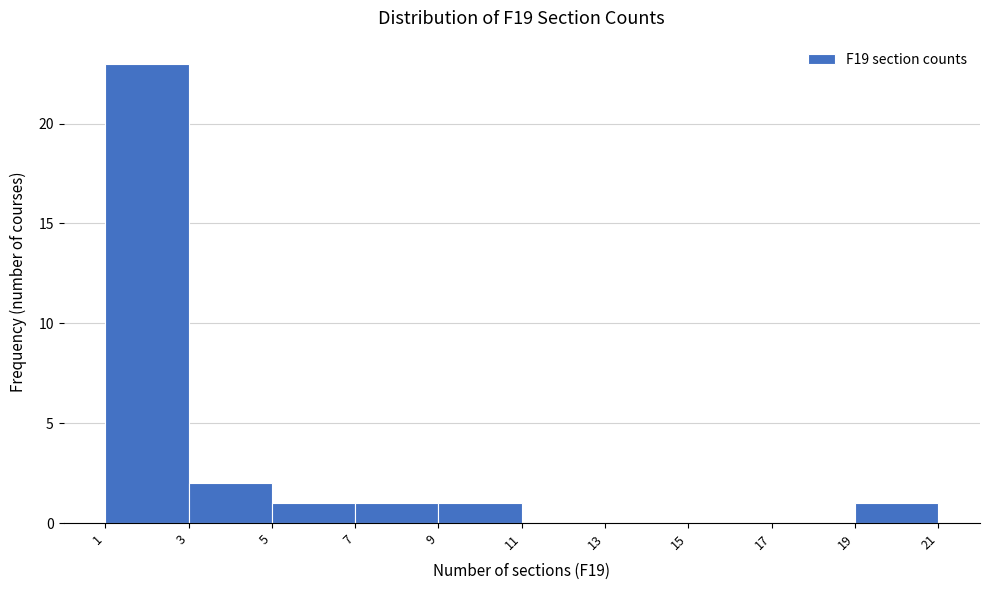

Over which range of the x-axis is the bar tallest?

1 to 3